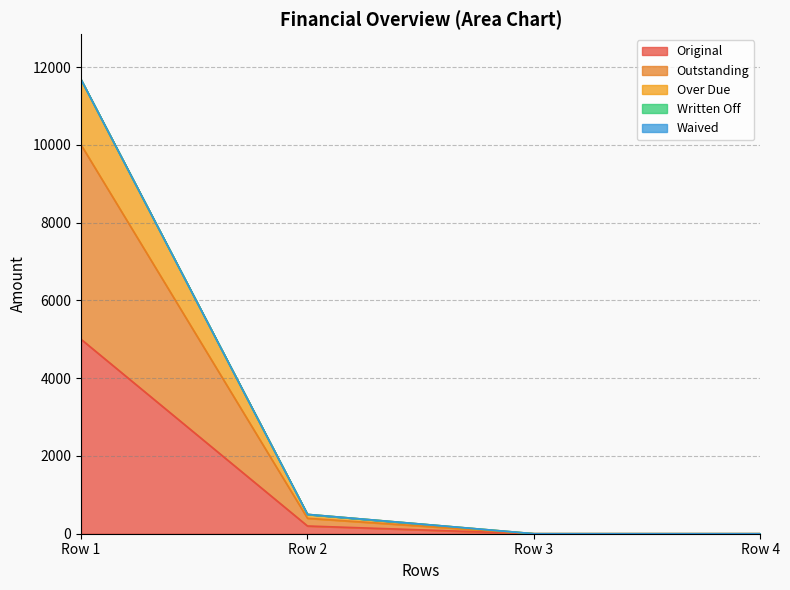

True or false: Original and Outstanding cross at least once.

False